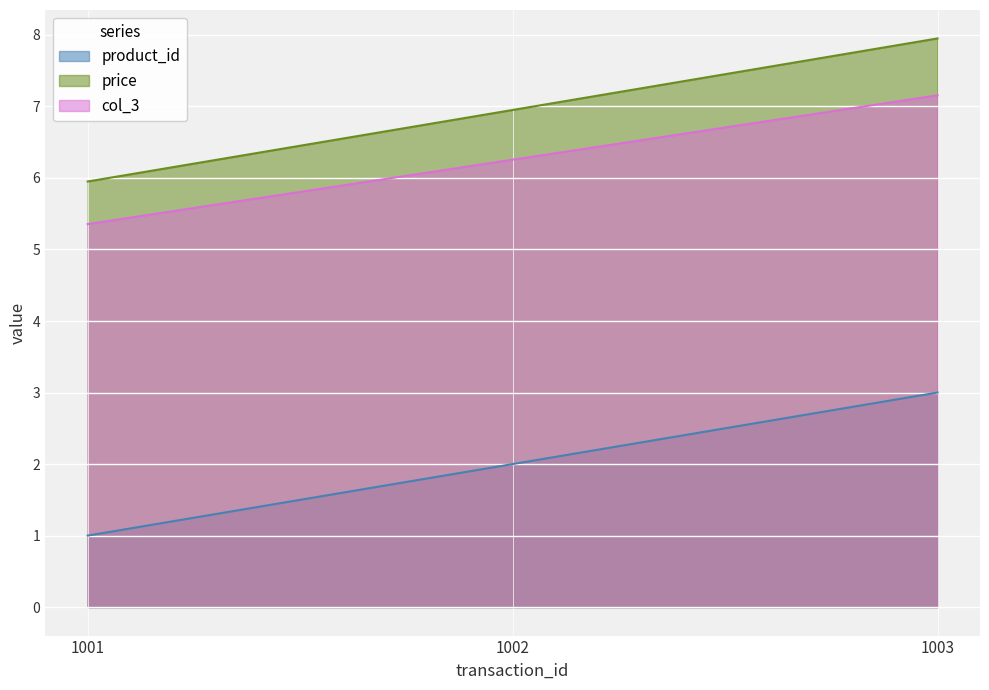

What is the value of the price point at the 2nd from the left?

7.0